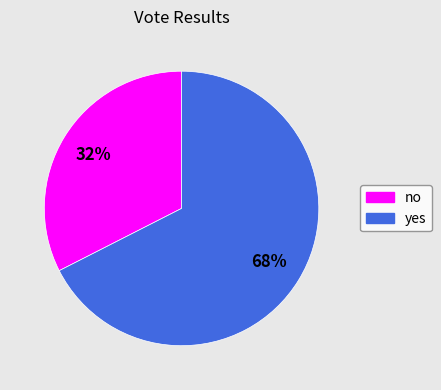

Which slice is the largest?

yes